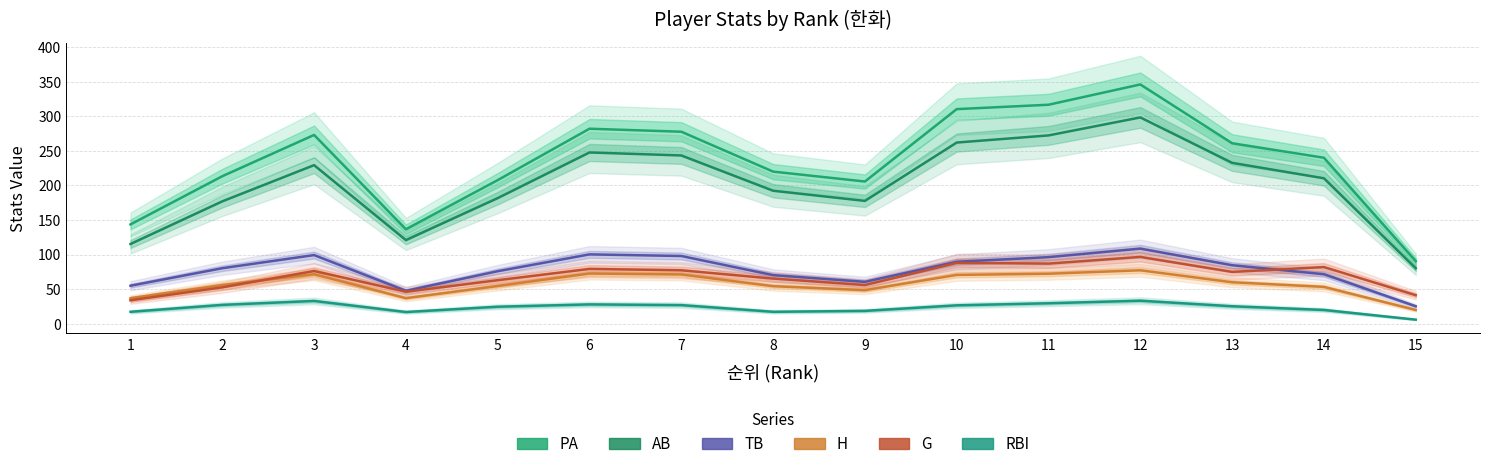

How many values in the G series are below 75?

7